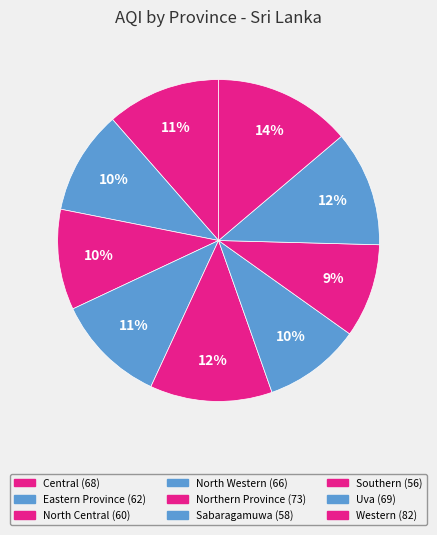

Is the sum of Central and Eastern Province greater than half?

No